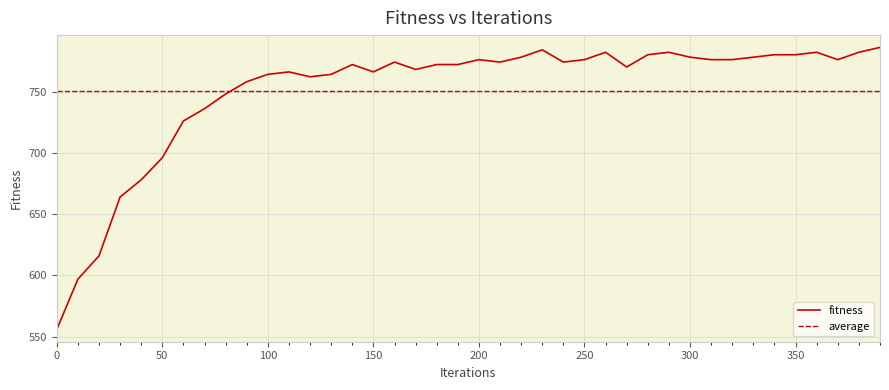

True or false: the data has more than 0 interior local peaks.

True